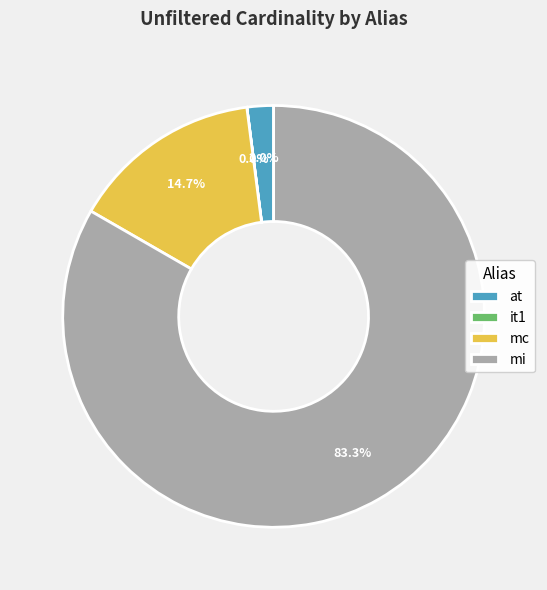

What percentage do mc and at together represent?

16.7%